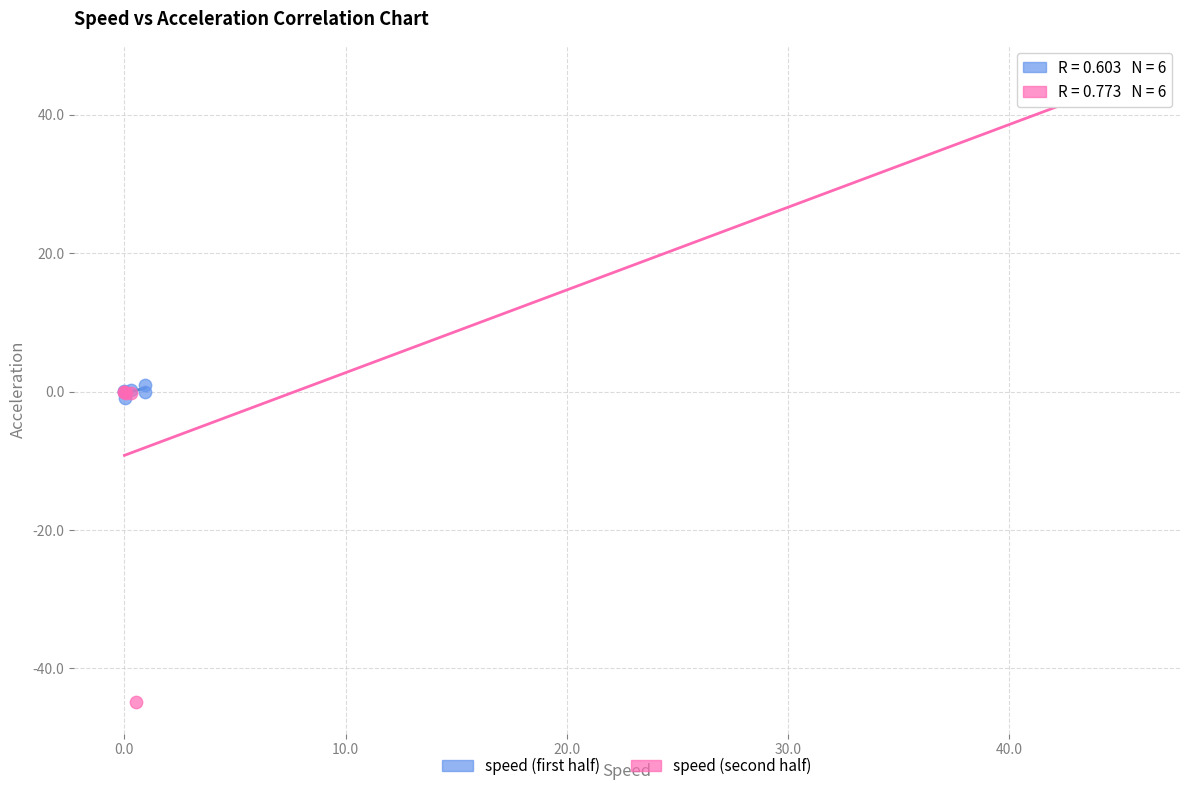

What are all the series names shown in the legend?

speed (first half), speed (second half)